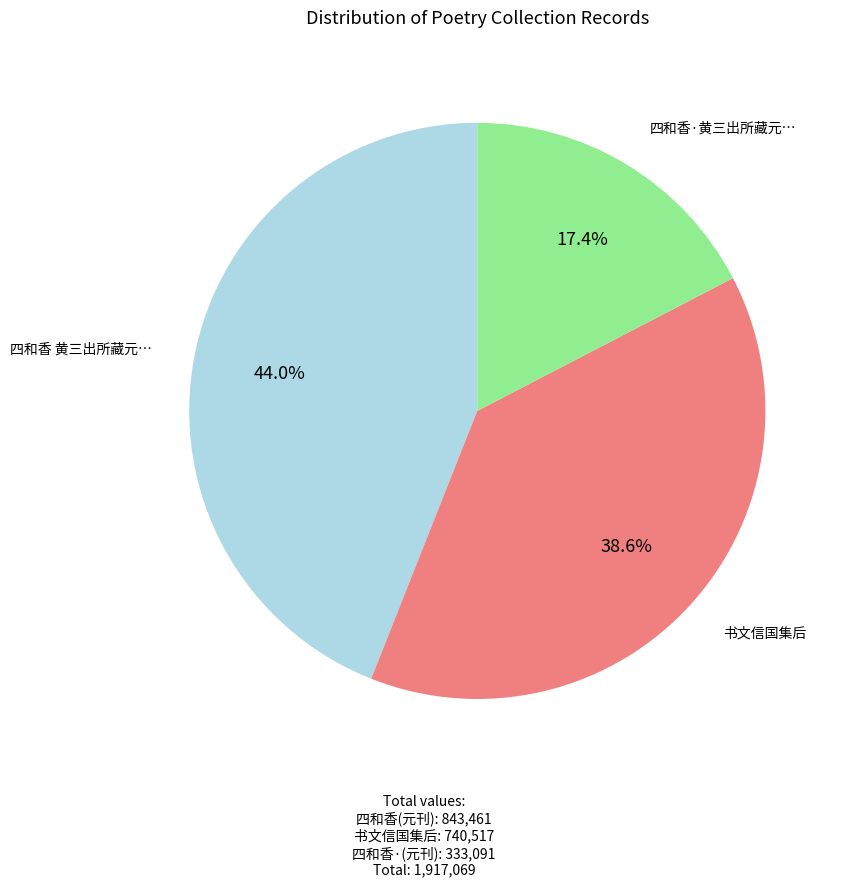

To the nearest percent, what is the difference between the largest and smallest slice percentages?

27%